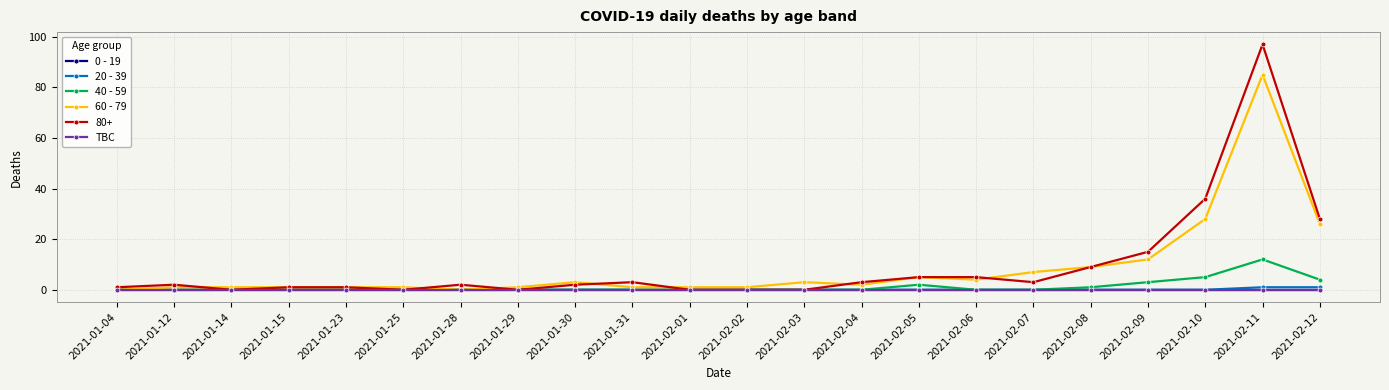

The 20 - 39 series shows 0 at 2021-02-01. True or false?

False